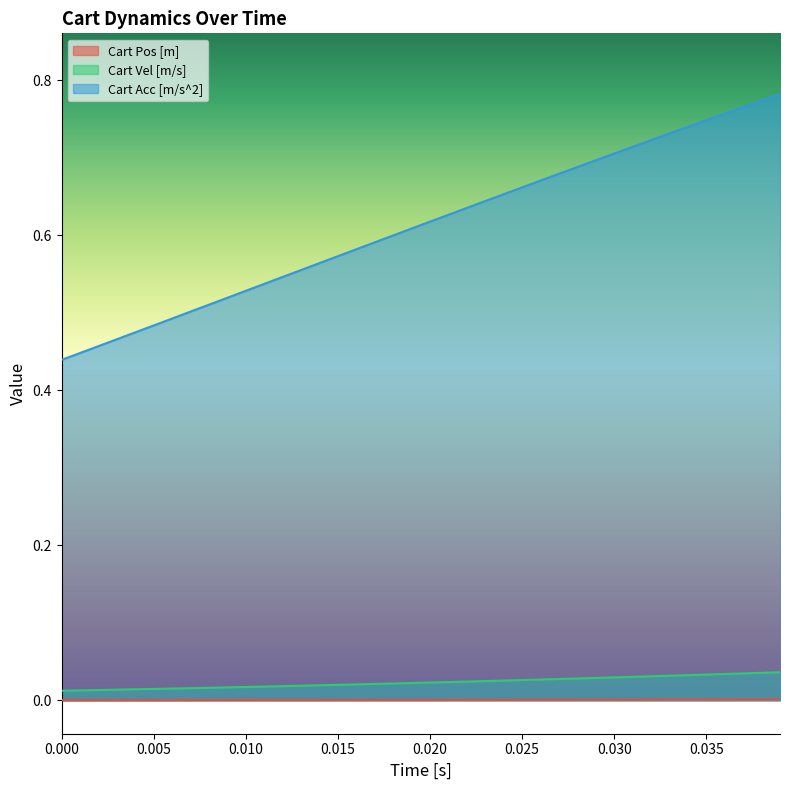

The value of Cart Acc [m/s^2] at 0.025 is 0.4. True or false?

False